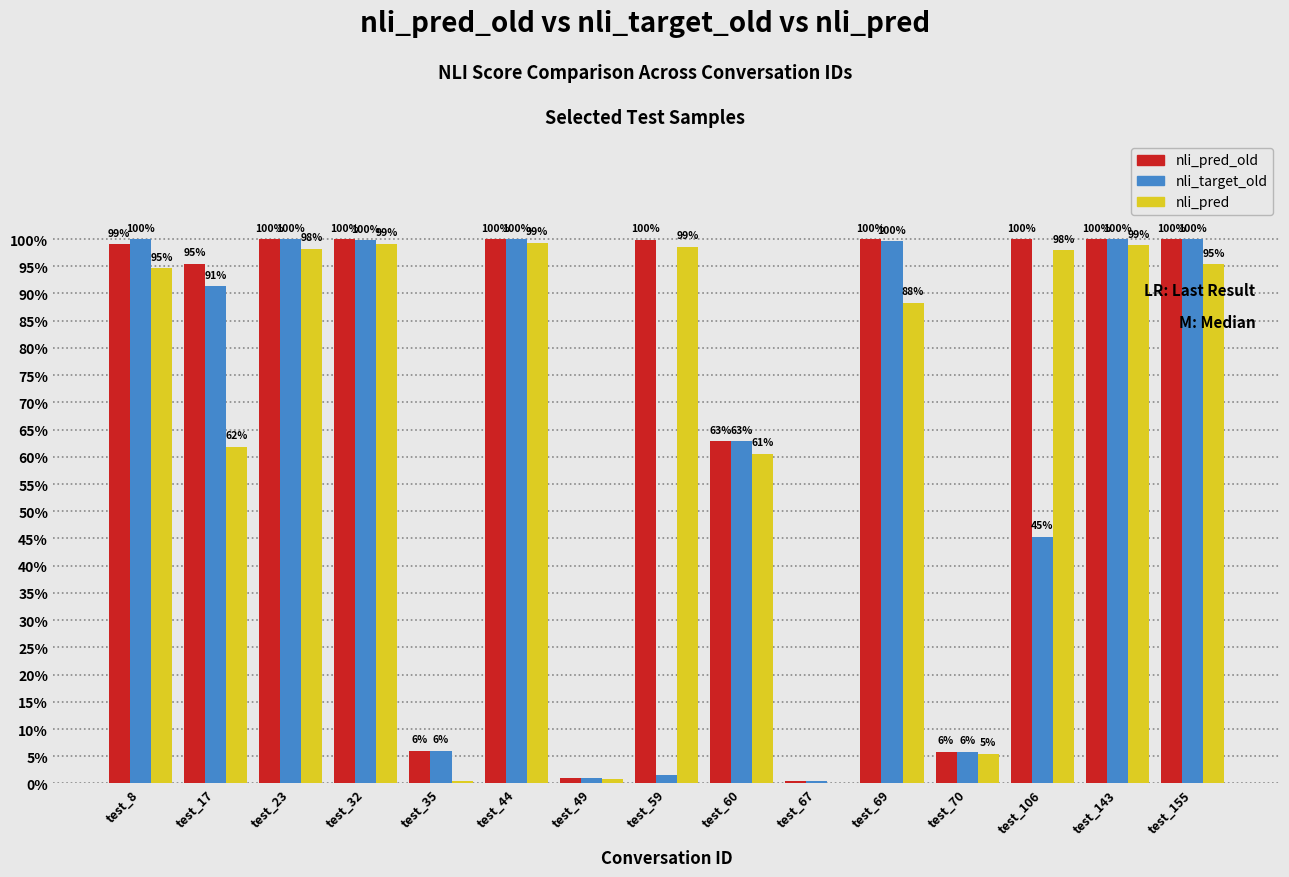

Which series has the largest total across all categories?

nli_pred_old